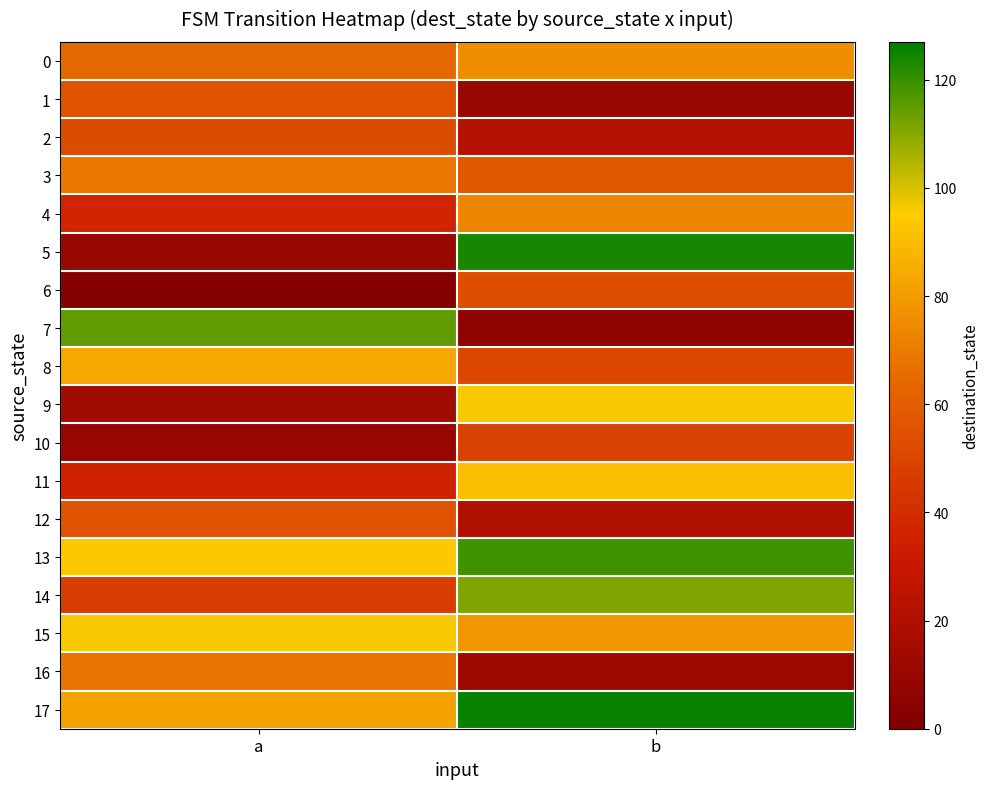

Rank the series at b from highest to lowest value.

row_17, row_5, row_13, row_14, row_9, row_11, row_15, row_0, row_4, row_3, row_6, row_8, row_10, row_2, row_12, row_16, row_1, row_7